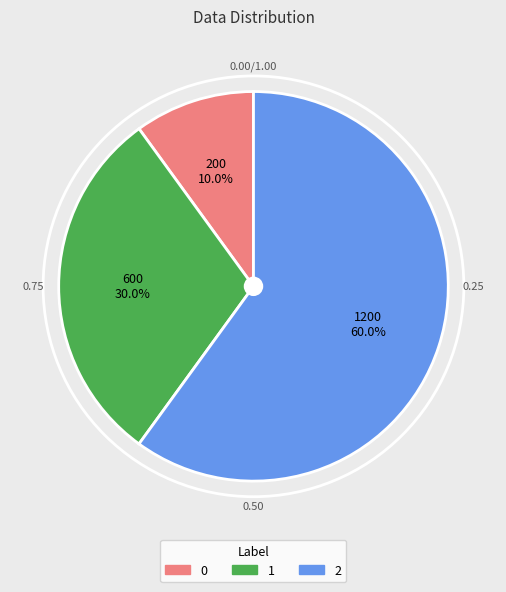

How many segments does this pie chart have?

3